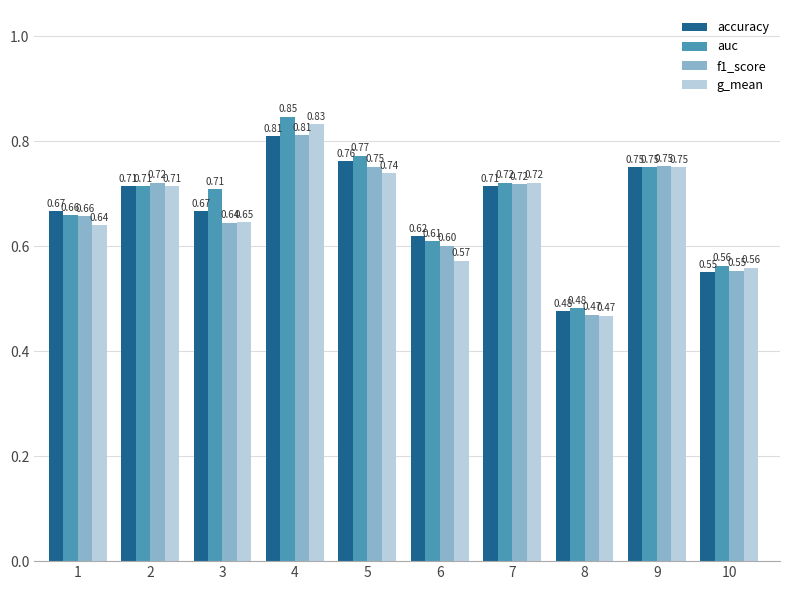

The value of auc at 8 is 0.2. True or false?

False